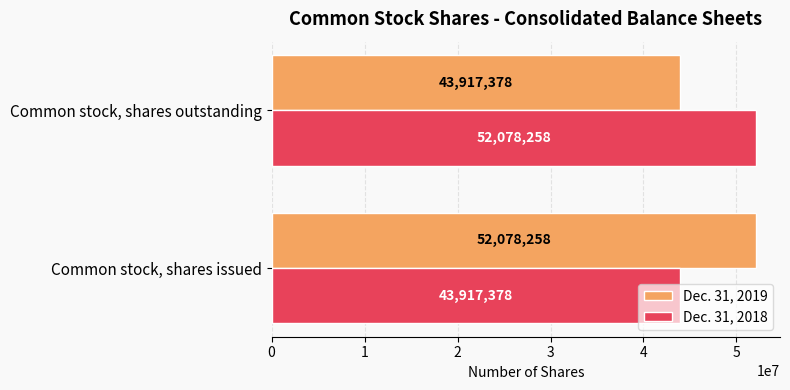

At which label is Dec. 31, 2018 closest to 47997818?

Common stock, shares issued